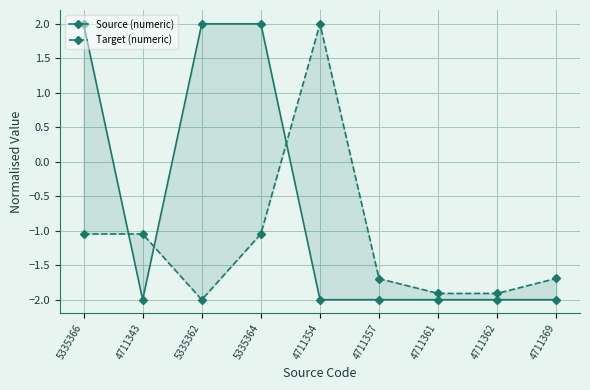

What is the maximum value for Target (numeric)?

2.0